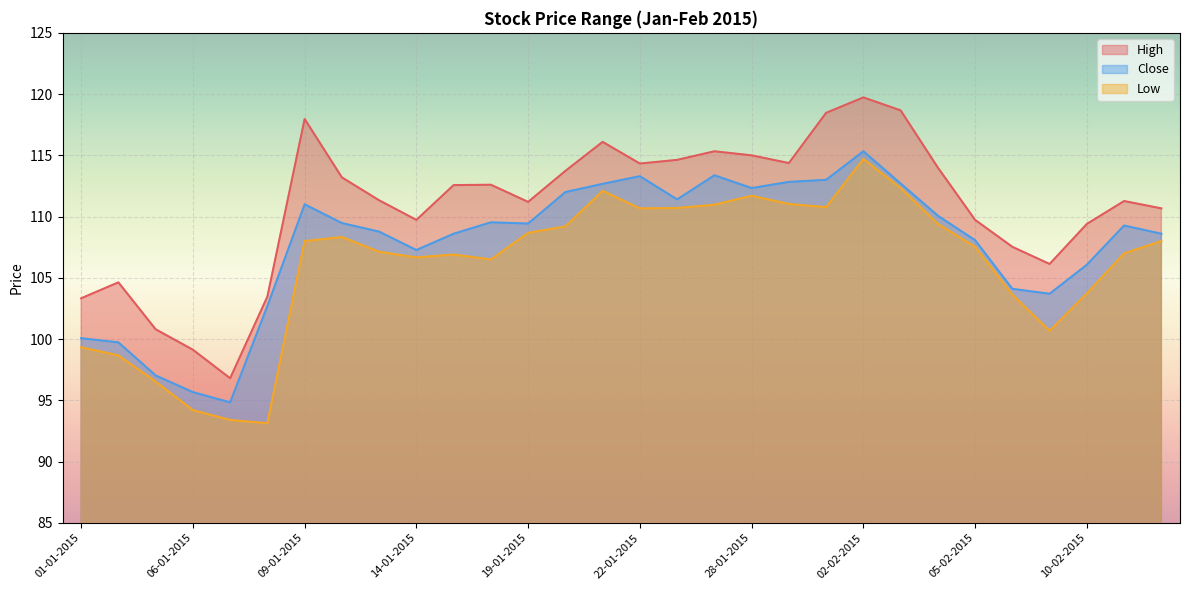

What is the difference between the highest and lowest values at 13-01-2015?

4.2